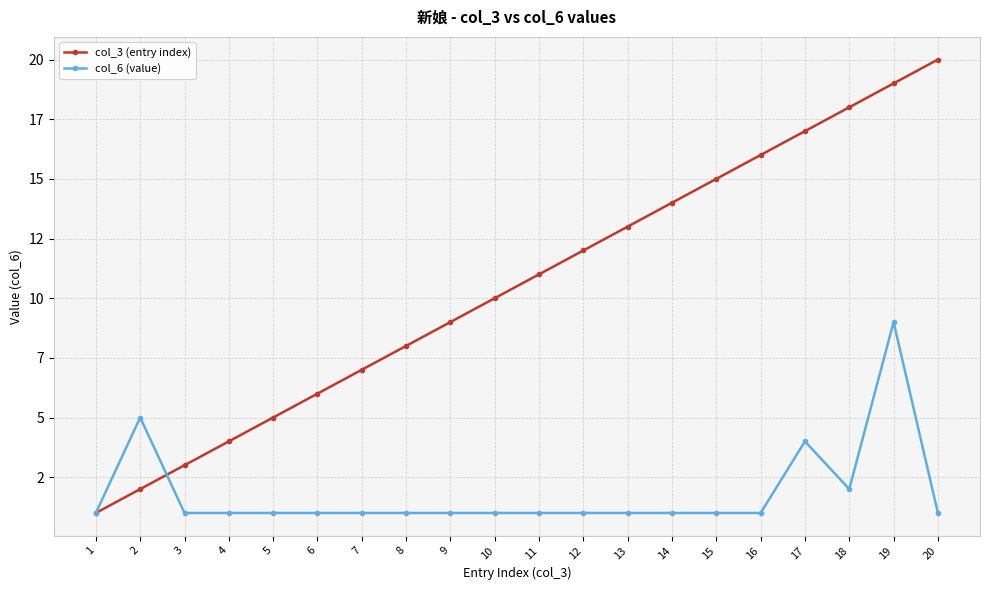

Which series has the widest spread of values?

col_3 (entry index)